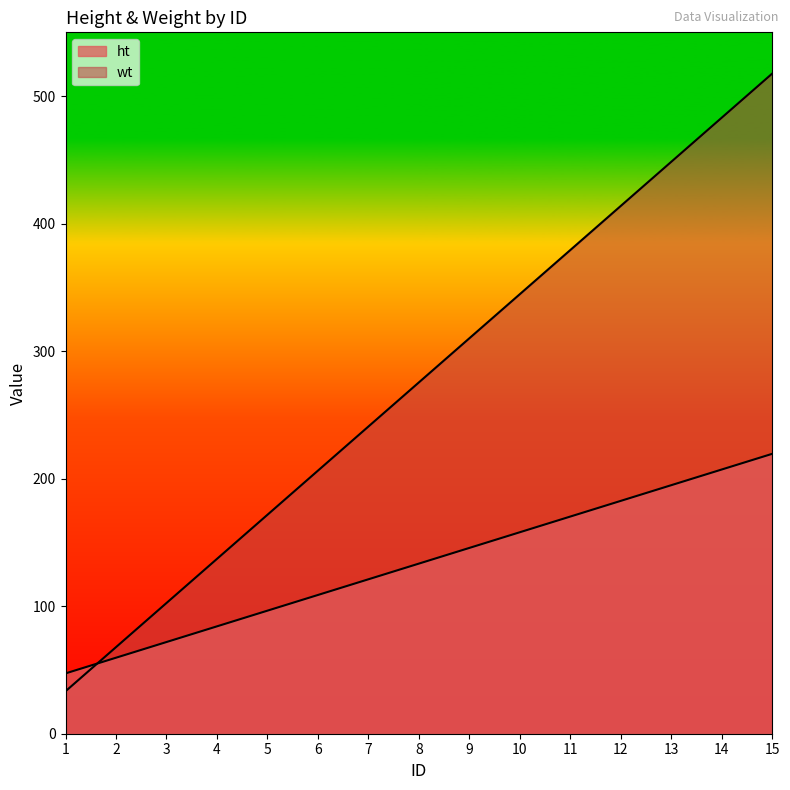

Reading right to left, list all the values displayed in this chart.

ht: 15=517.7	14=483.1	13=448.5	12=413.9	11=379.3	10=344.7	9=310.1	8=275.5	7=240.9	6=206.3	5=171.7	4=137.1	3=102.5	2=67.9	1=33.3
wt: 15=219.5	14=207.2	13=194.9	12=182.6	11=170.3	10=158.0	9=145.7	8=133.4	7=121.1	6=108.8	5=96.5	4=84.2	3=71.9	2=59.6	1=47.3